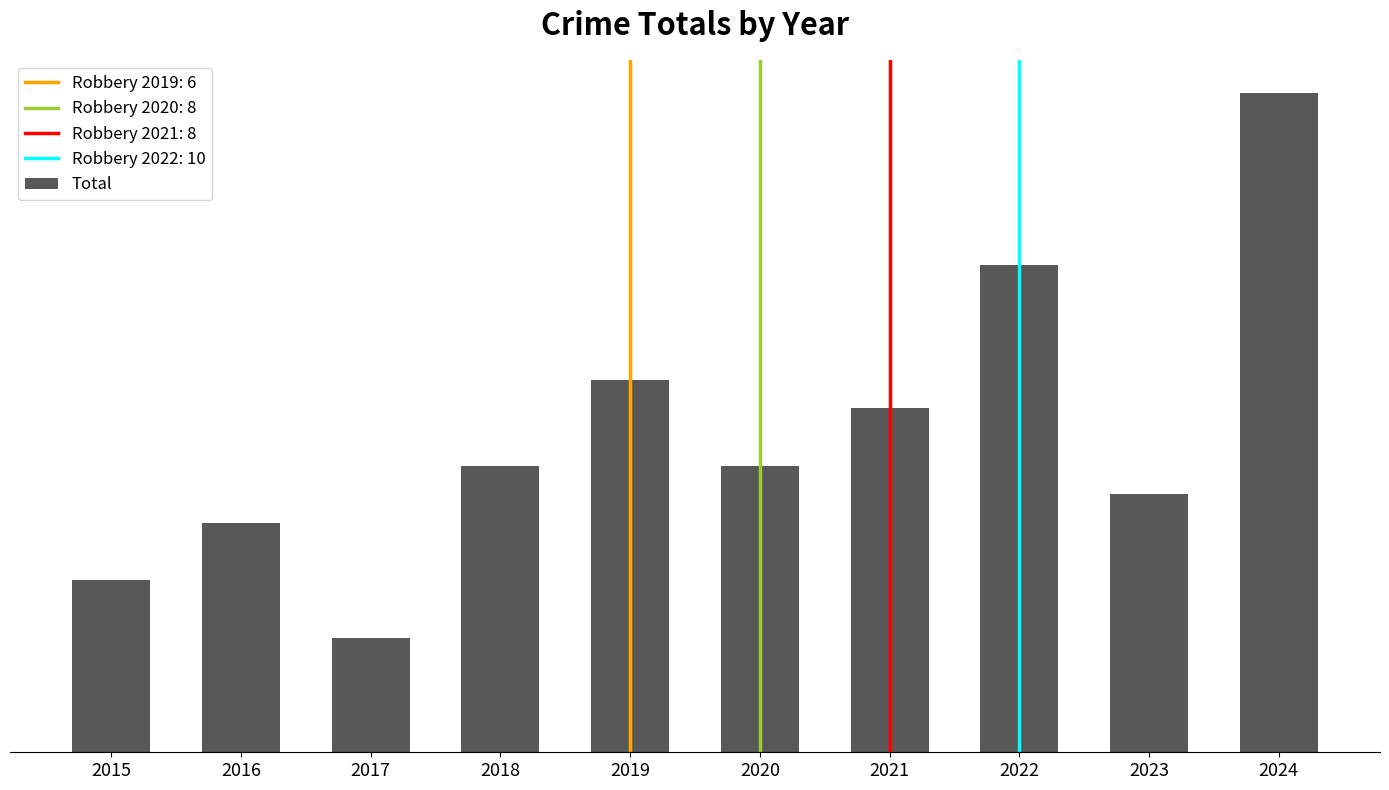

Are the bars horizontal?

No